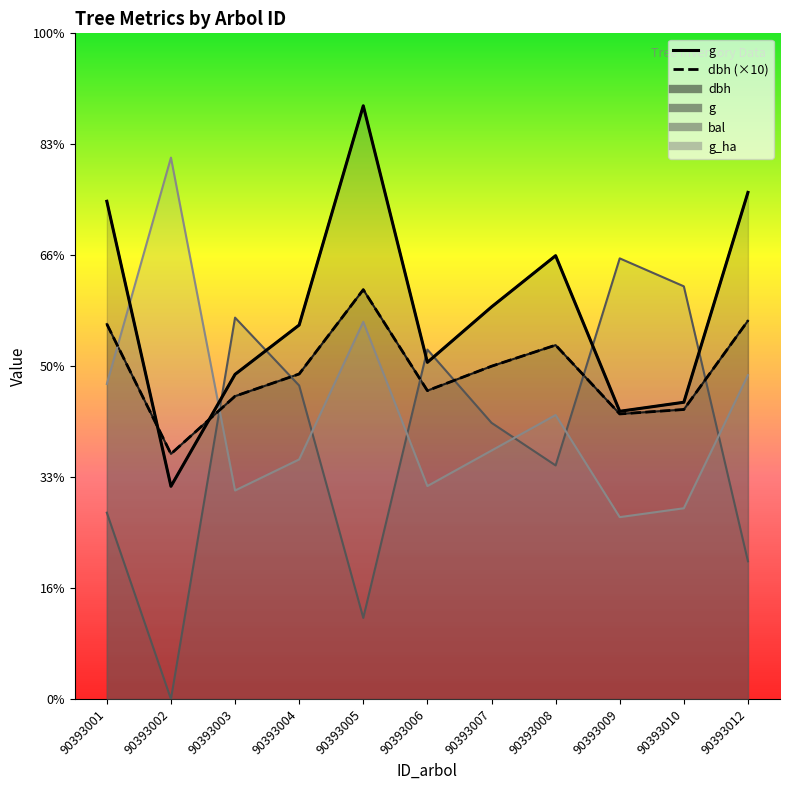

At which category does the chart reach its peak across all series?

90393005